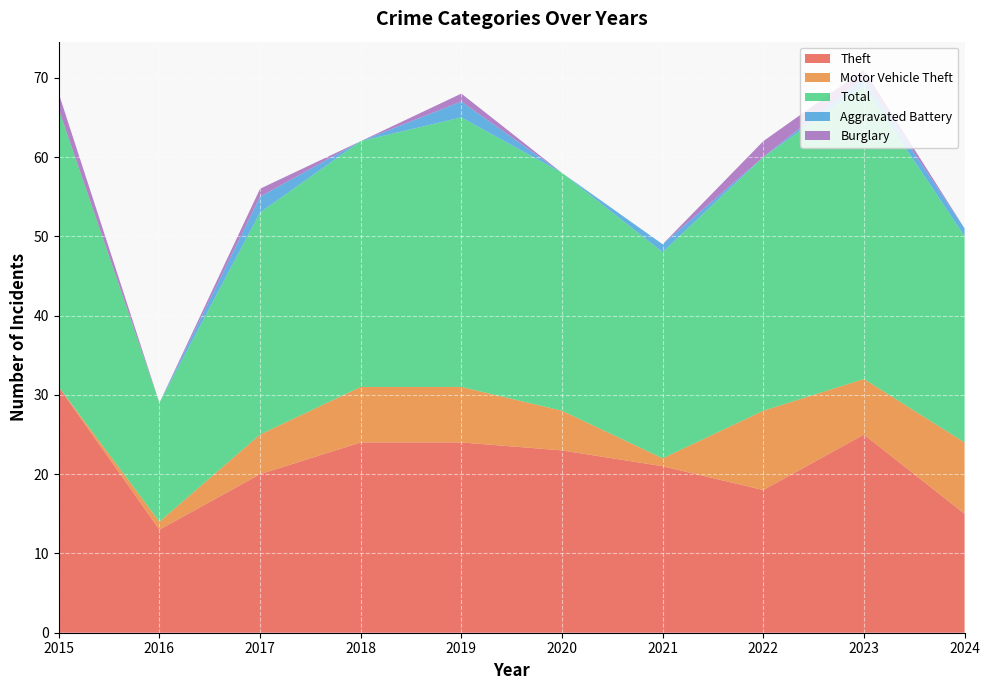

Reading right to left, transcribe all the data shown in this chart.

Theft: 2024=15	2023=25	2022=18	2021=21	2020=23	2019=24	2018=24	2017=20	2016=13	2015=31
Motor Vehicle Theft: 2024=9	2023=7	2022=10	2021=1	2020=5	2019=7	2018=7	2017=5	2016=1	2015=0
Total: 2024=26	2023=37	2022=32	2021=26	2020=30	2019=34	2018=31	2017=28	2016=15	2015=35
Aggravated Battery: 2024=1	2023=1	2022=0	2021=1	2020=0	2019=2	2018=0	2017=2	2016=0	2015=0
Burglary: 2024=0	2023=1	2022=2	2021=0	2020=0	2019=1	2018=0	2017=1	2016=0	2015=2